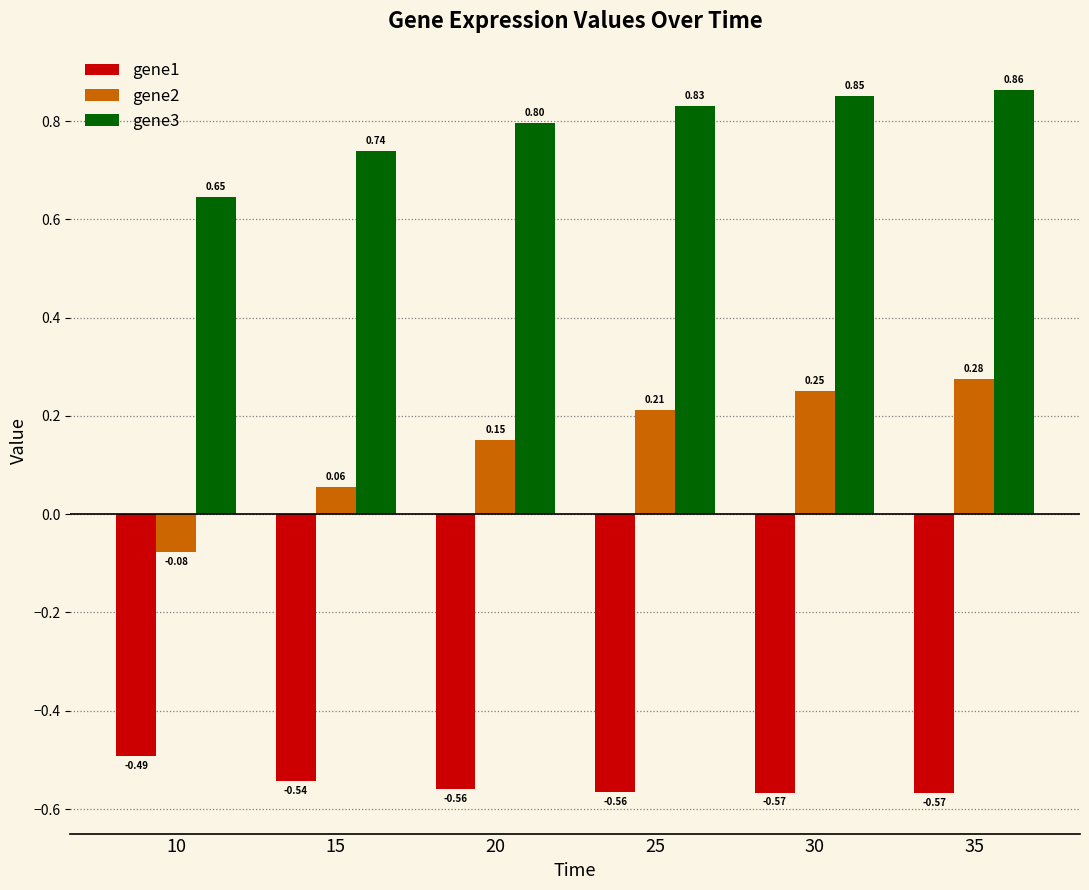

At 15, list the series in order from smallest to largest.

gene1, gene2, gene3